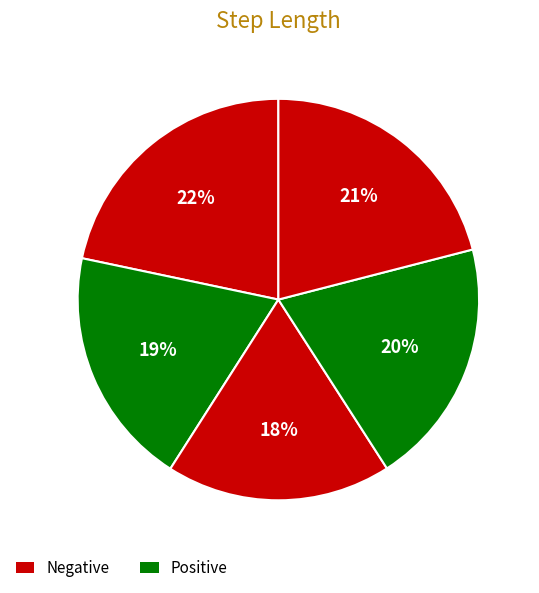

Which category has the smallest portion of the pie?

3